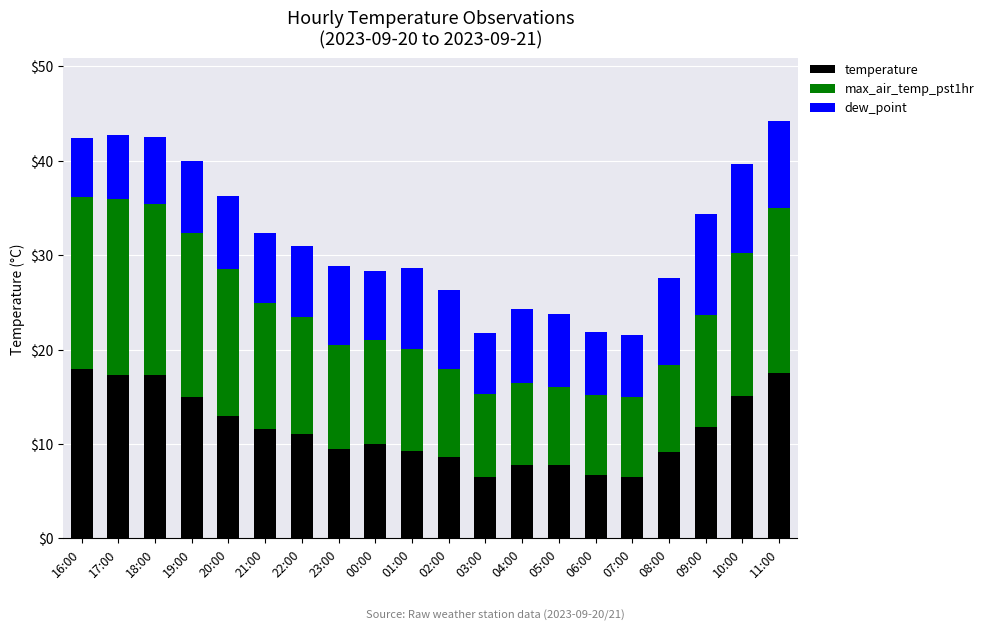

What is the average value of the temperature series?

11.5